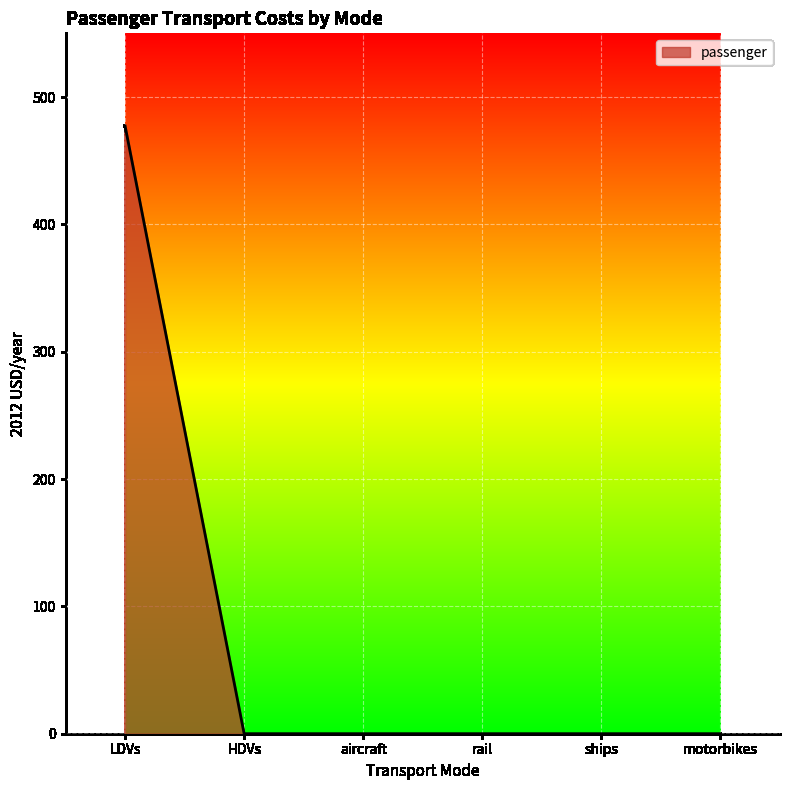

What is the average value?

79.5